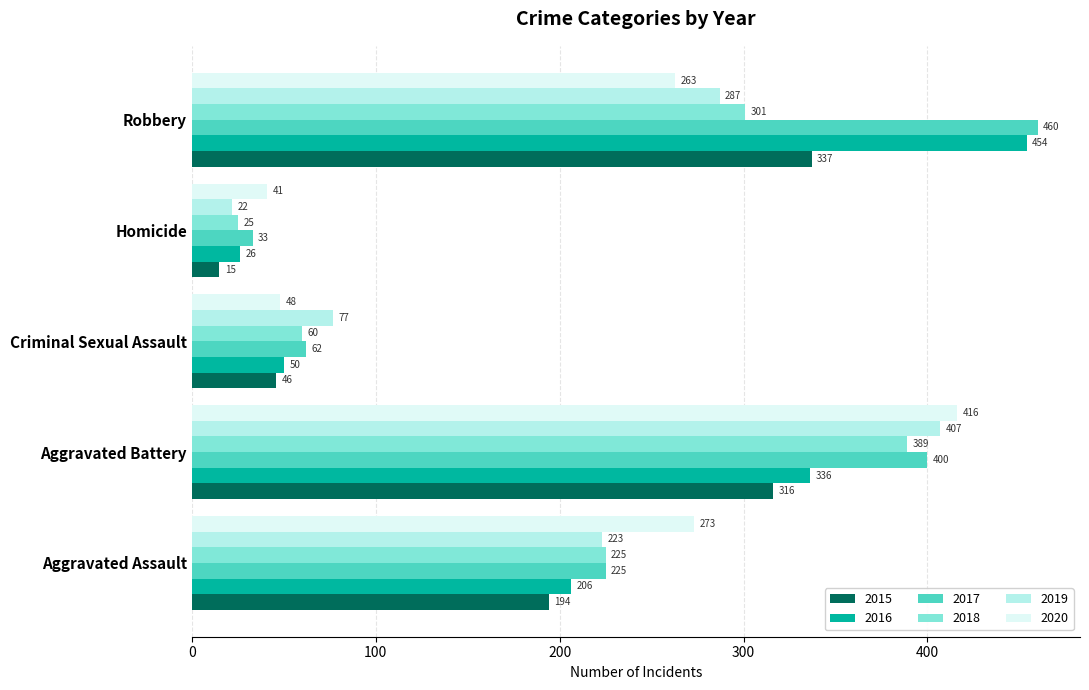

Between Aggravated Battery and Homicide, which series saw the biggest shift?

2019